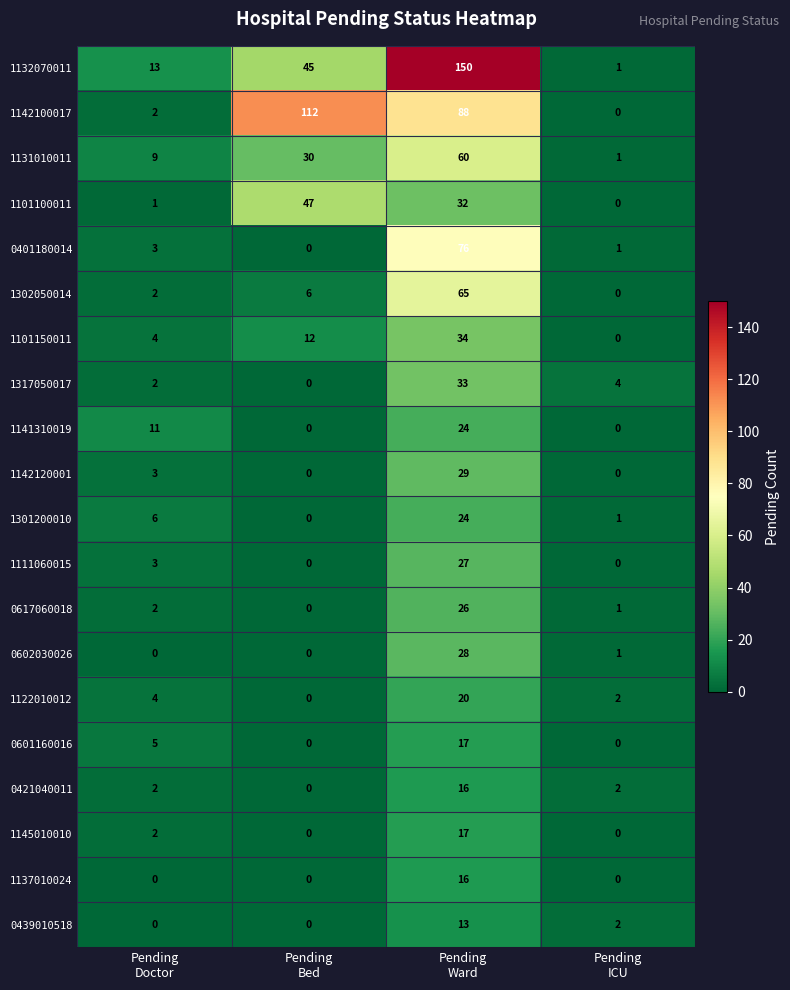

Which series has the largest total across all categories?

1132070011